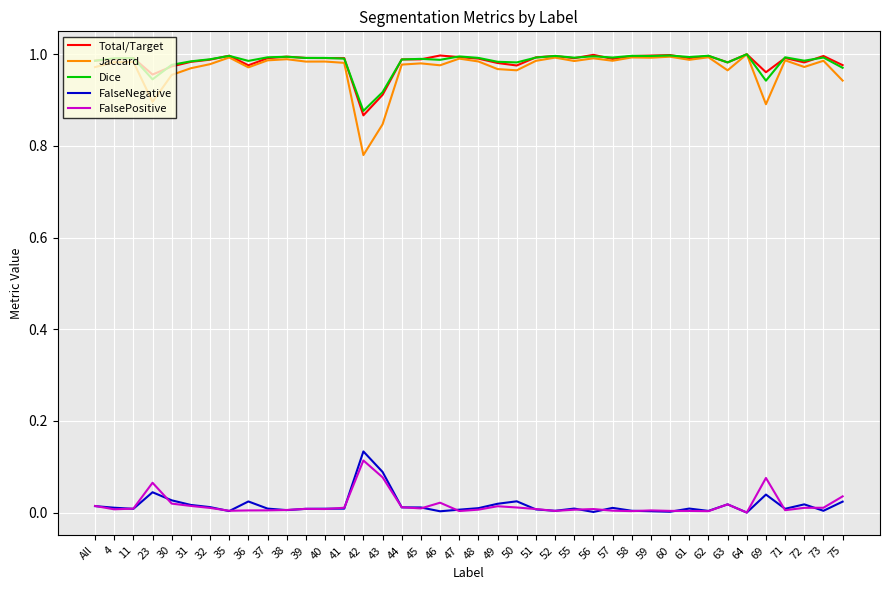

How many distinct data groups are displayed?

5